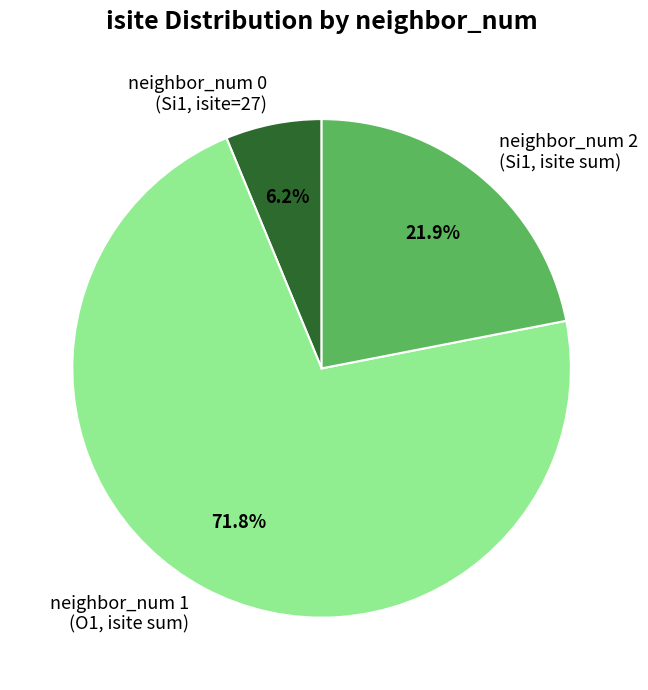

Combined, do neighbor_num 2 (Si1, isite sum) and neighbor_num 1 (O1, isite sum) account for over 50%?

Yes